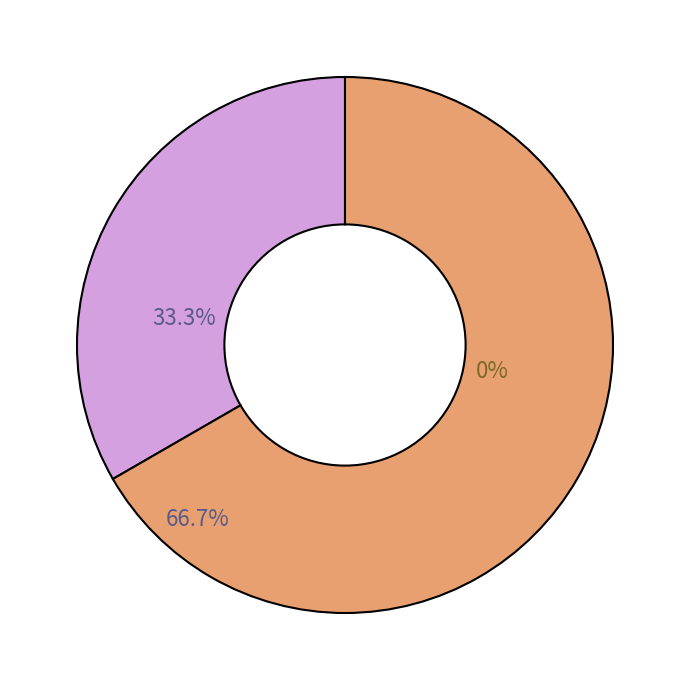

How many segments does this pie chart have?

3